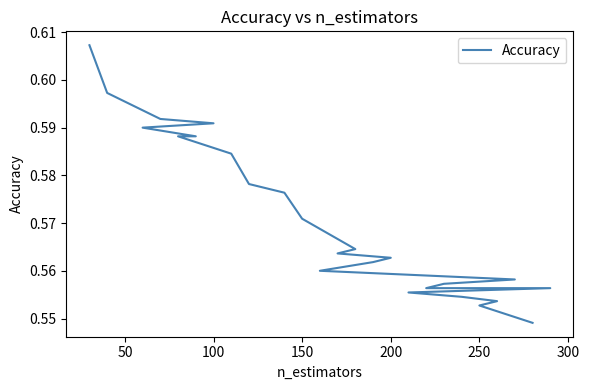

Does the chart display data point markers on the line(s)?

No